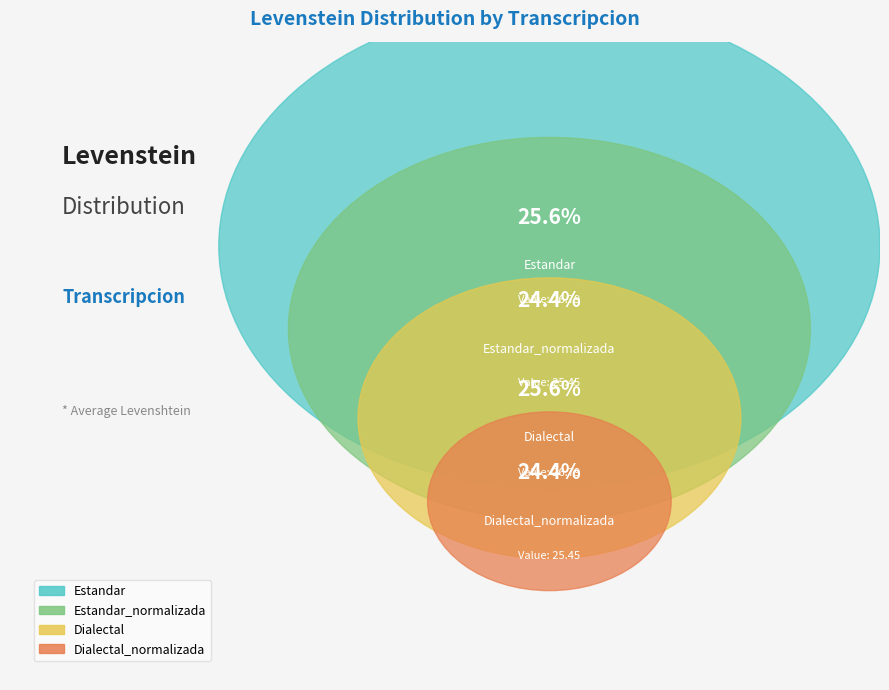

The Estandar slice represents 13% of the pie. True or false?

False